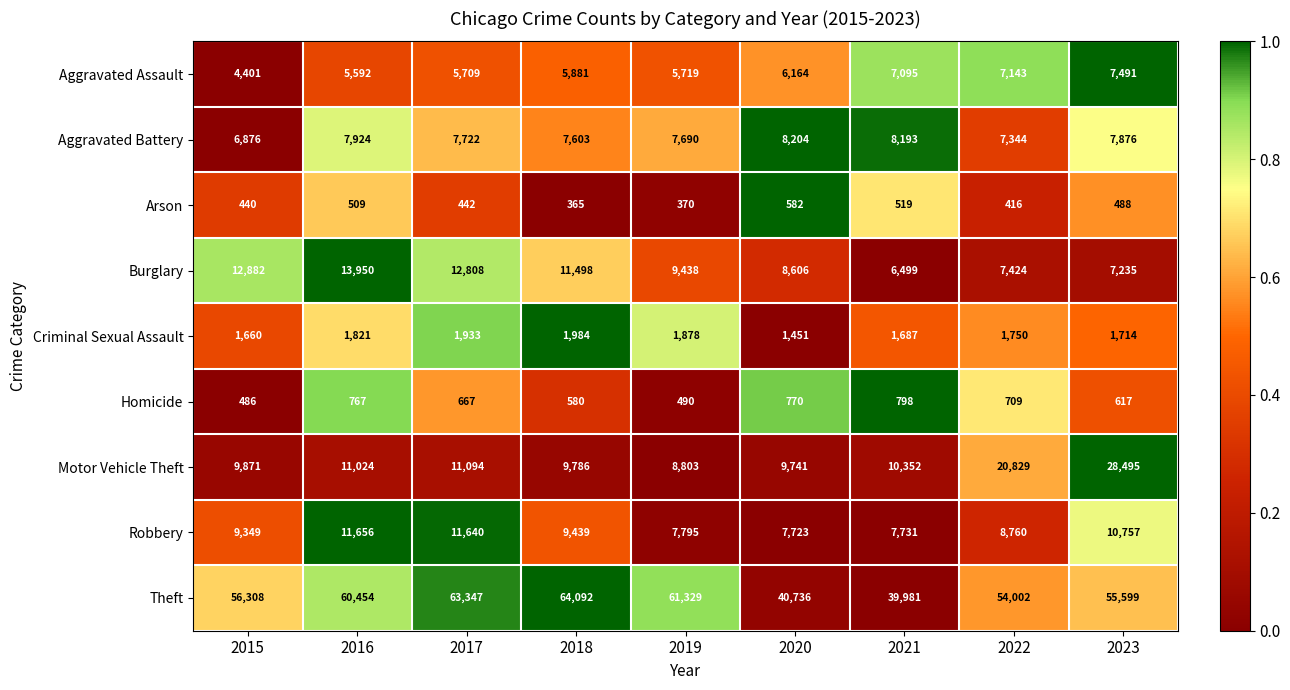

Is it true that Motor Vehicle Theft equals 8803 at 2019?

True